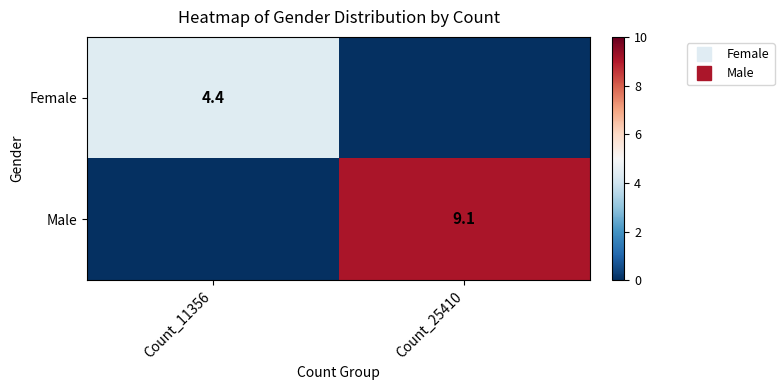

What is the spread (max minus min) of values at Count_25410?

9.1